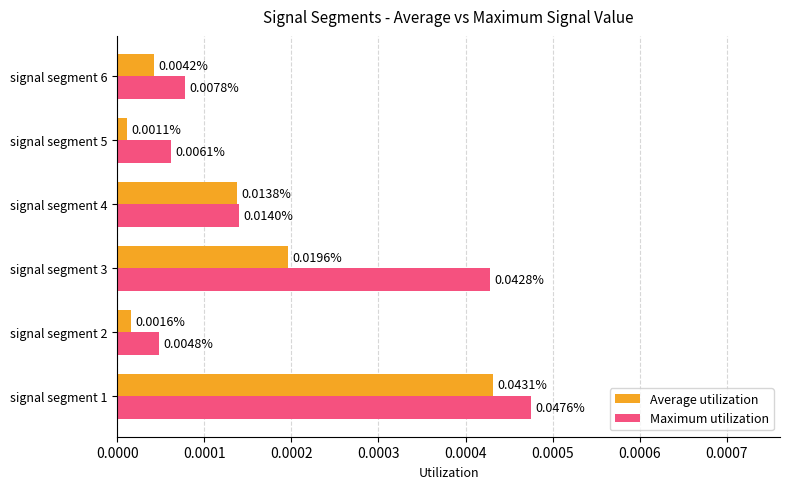

At how many categories does at least one series exceed 0?

6